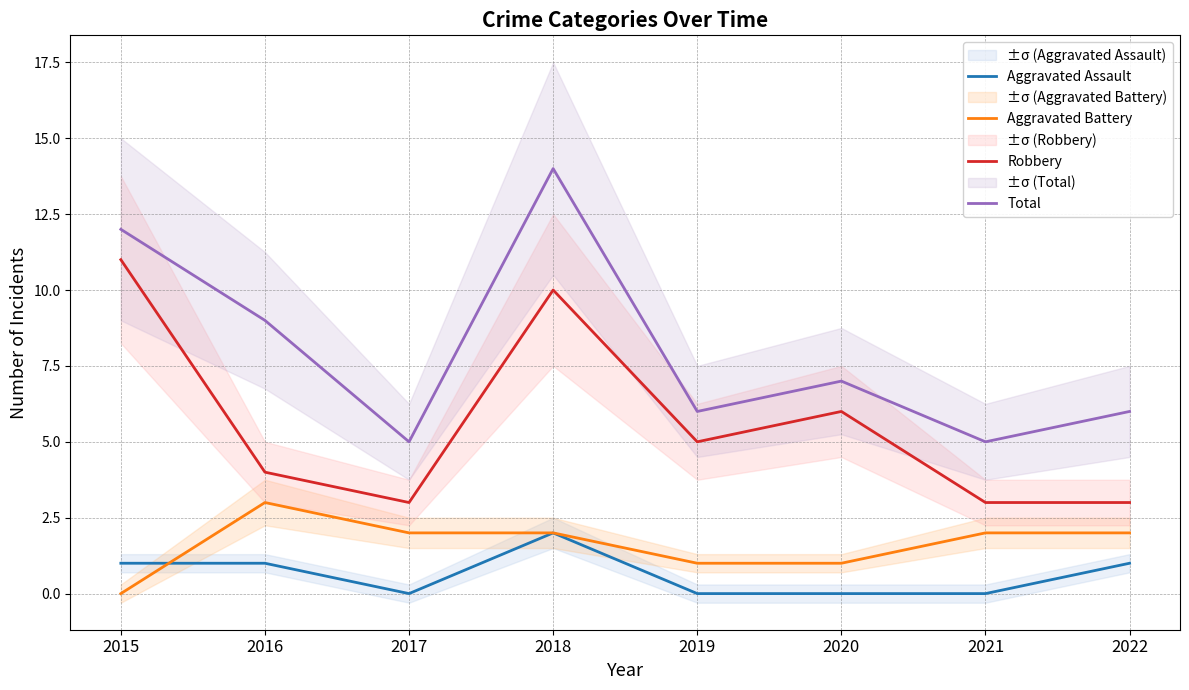

What is the highest value of the Aggravated Assault series?

2